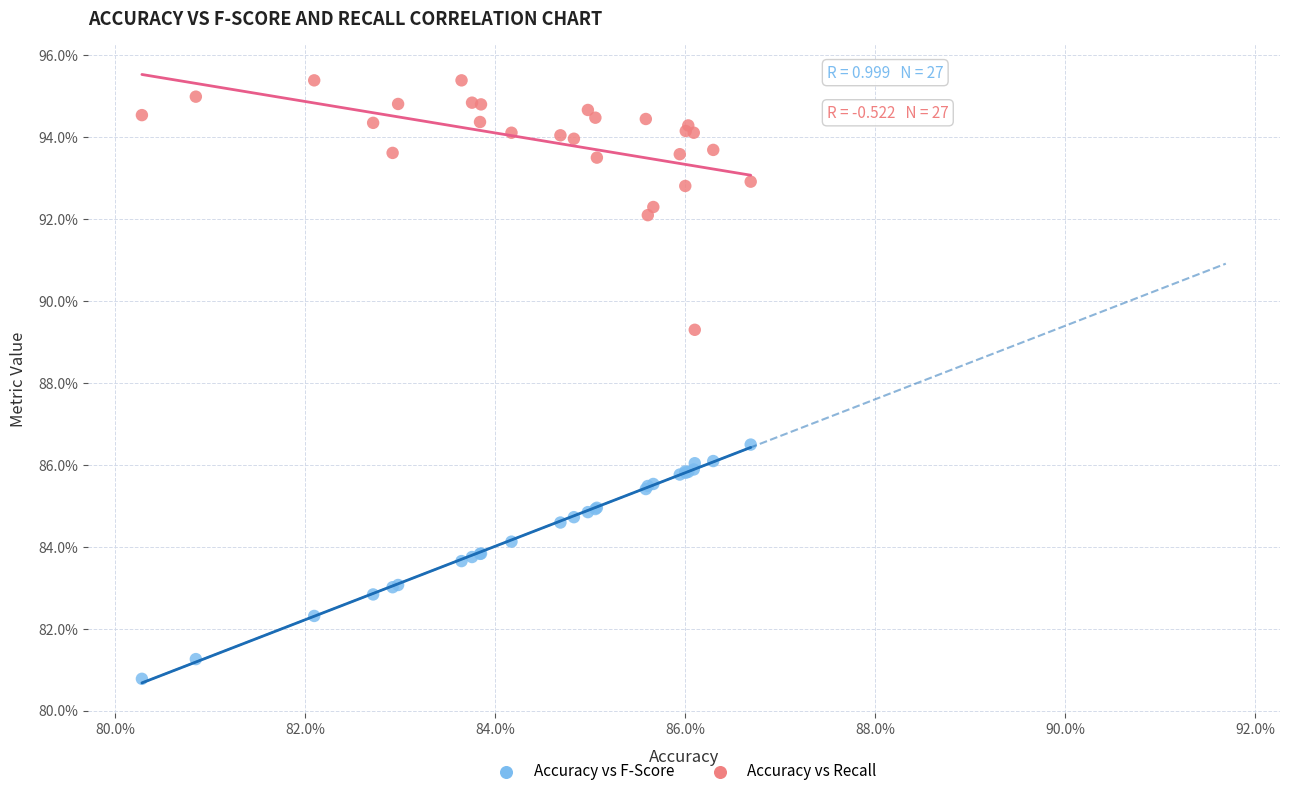

Which series reaches the maximum Y coordinate?

Accuracy vs Recall